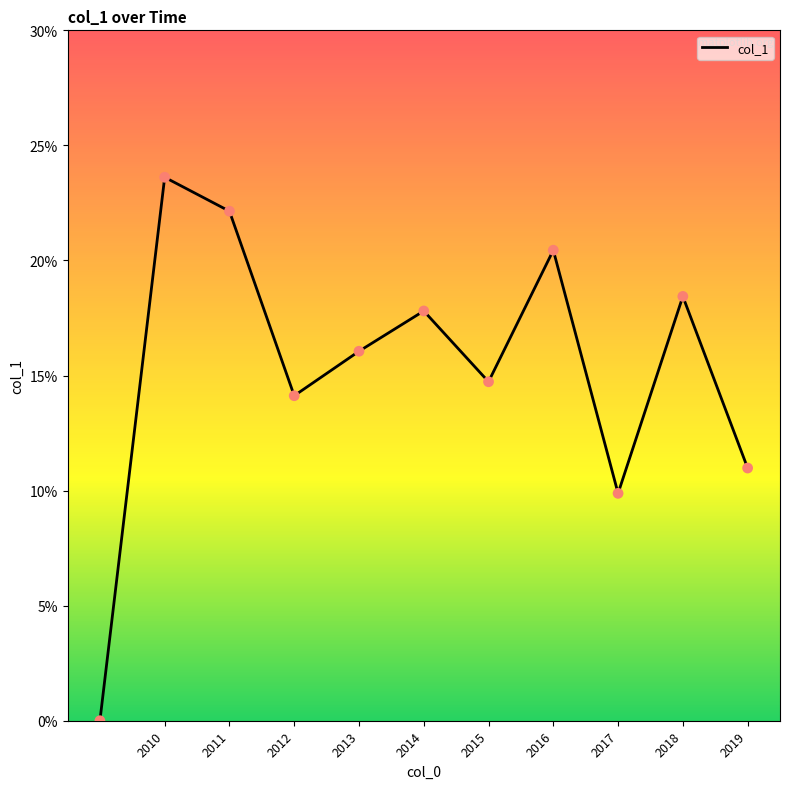

Is this an area chart (filled region under the line)?

No